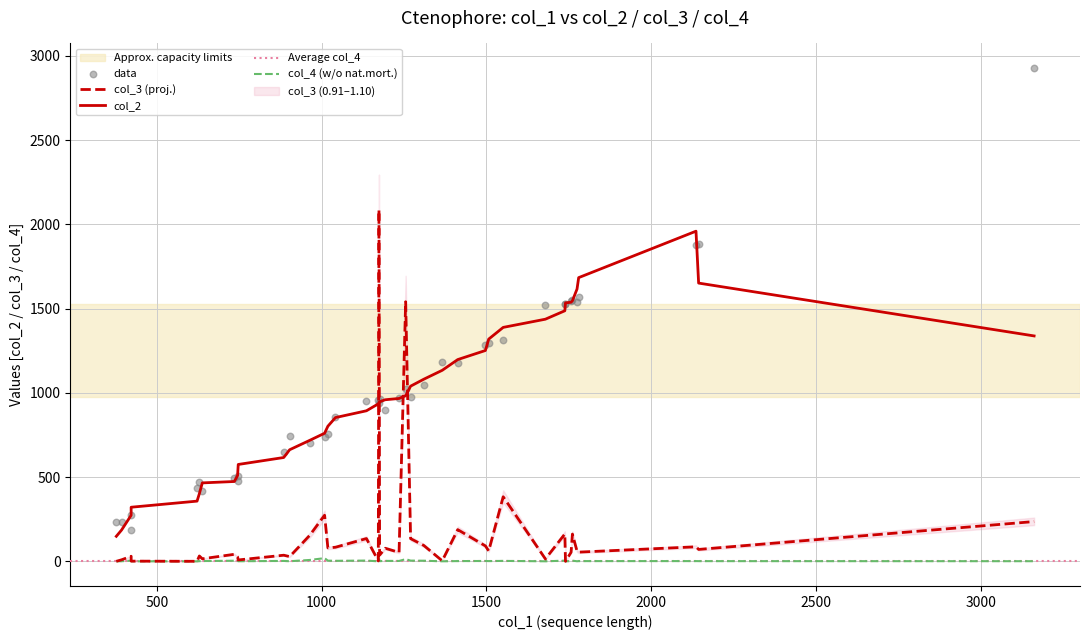

At which category is the sum across all series the highest?

29